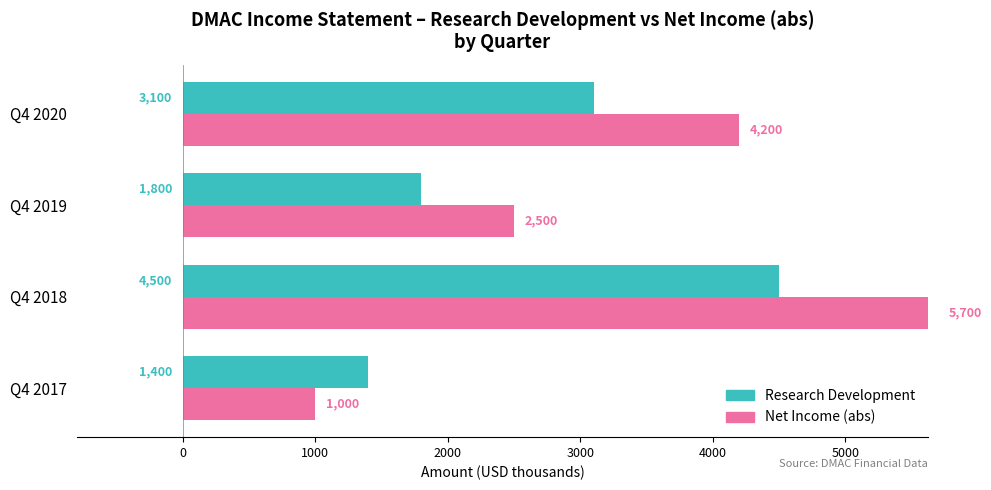

Read the Research Development value at Q4 2017.

1400